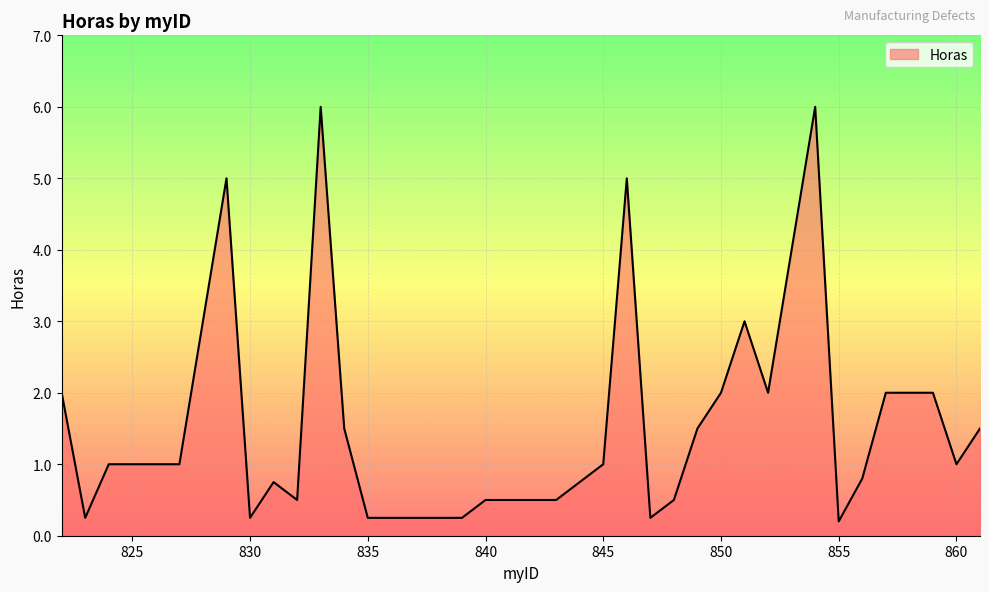

What is the difference between the maximum and minimum values?

5.8